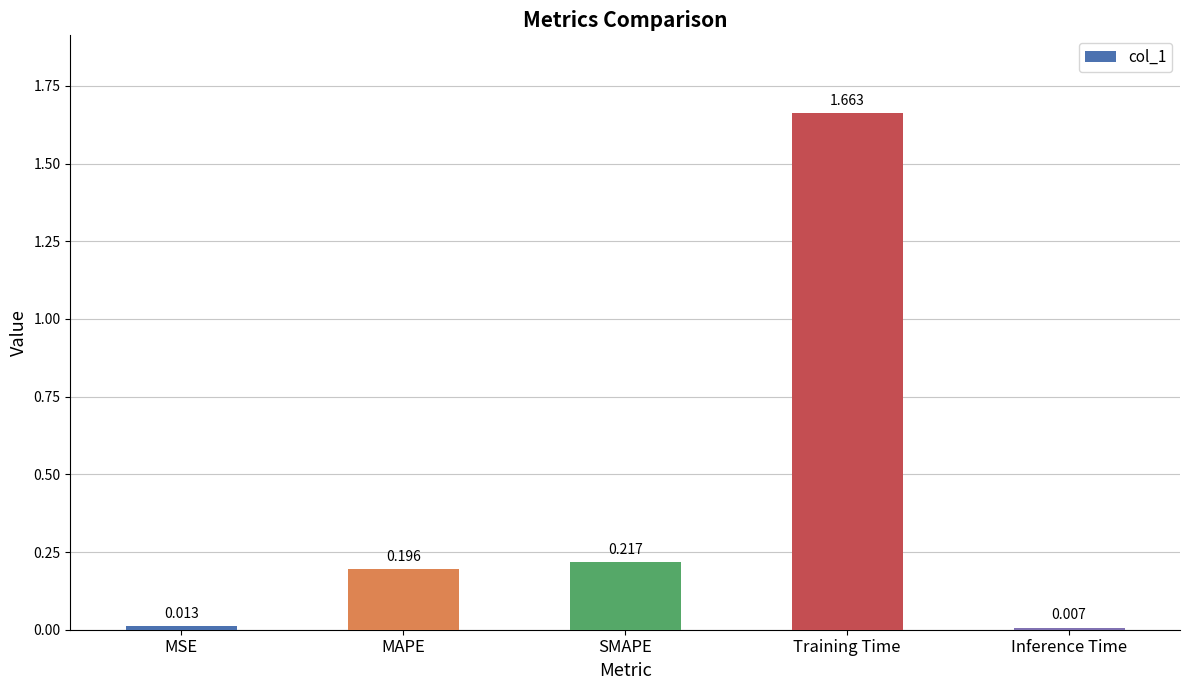

Where is the data nearest to the value 0?

Inference Time